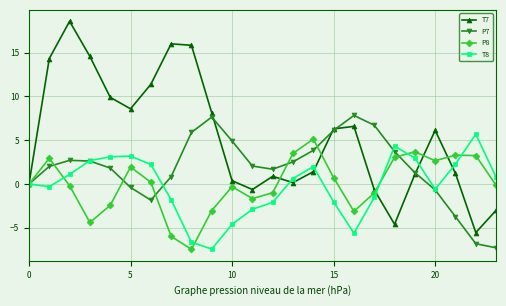

True or false: P7 has more than 2 points higher than both neighbors.

True